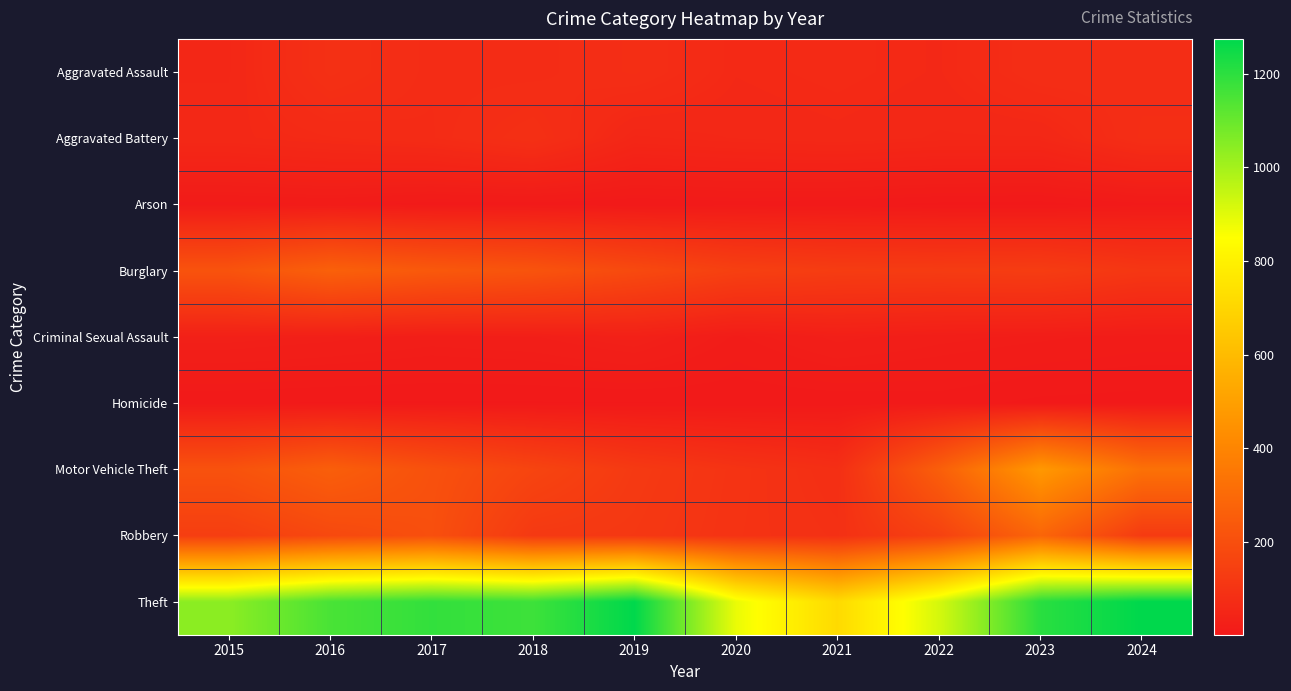

Reading right to left, list all the values displayed in this chart.

Aggravated Assault: 2024=77	2023=79	2022=61	2021=66	2020=62	2019=80	2018=72	2017=72	2016=88	2015=56
Aggravated Battery: 2024=80	2023=56	2022=56	2021=60	2020=57	2019=53	2018=86	2017=71	2016=66	2015=60
Arson: 2024=8	2023=2	2022=3	2021=6	2020=7	2019=5	2018=7	2017=7	2016=12	2015=10
Burglary: 2024=111	2023=134	2022=130	2021=133	2020=146	2019=182	2018=218	2017=237	2016=266	2015=216
Criminal Sexual Assault: 2024=15	2023=18	2022=21	2021=26	2020=16	2019=31	2018=24	2017=22	2016=26	2015=29
Homicide: 2024=2	2023=3	2022=7	2021=6	2020=5	2019=4	2018=4	2017=4	2016=4	2015=5
Motor Vehicle Theft: 2024=327	2023=472	2022=259	2021=82	2020=99	2019=123	2018=163	2017=208	2016=259	2015=212
Robbery: 2024=128	2023=284	2022=151	2021=88	2020=97	2019=116	2018=121	2017=202	2016=178	2015=139
Theft: 2024=1274	2023=1204	2022=920	2021=716	2020=884	2019=1272	2018=1170	2017=1188	2016=1151	2015=1041